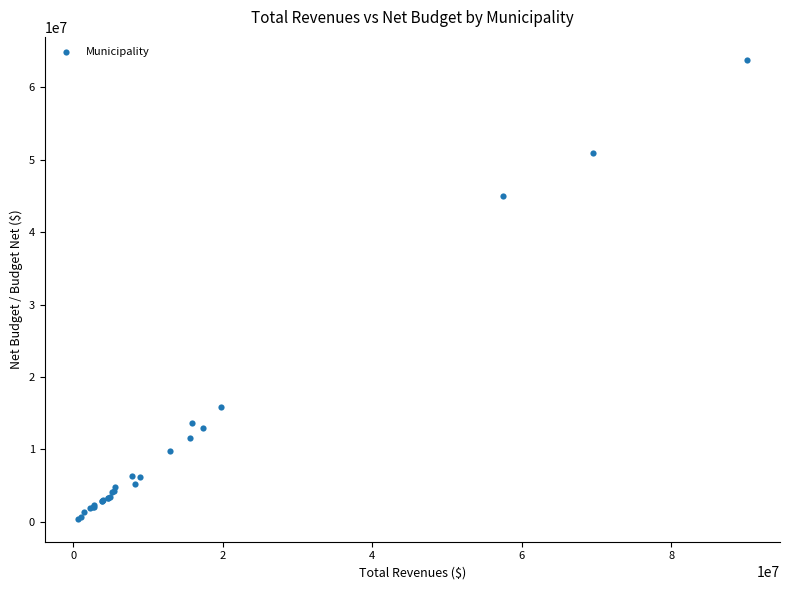

What Y value in the scatter plot is closest to 32105858?

45026632